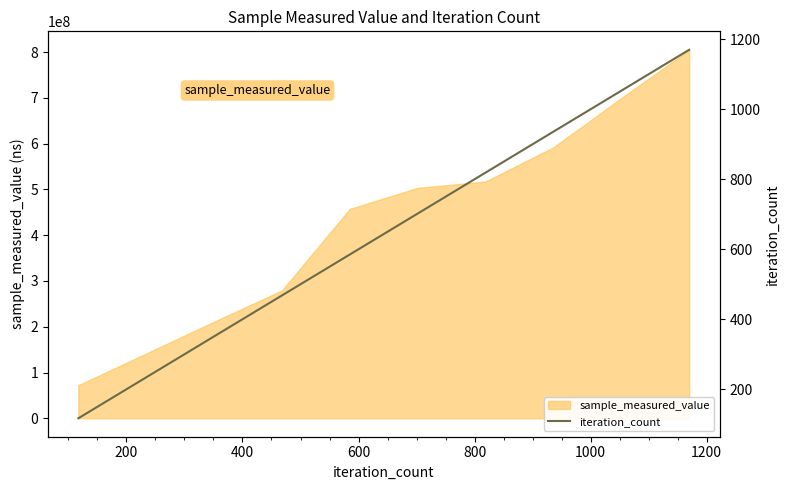

What is the highest value of the sample_measured_value series?

804955437